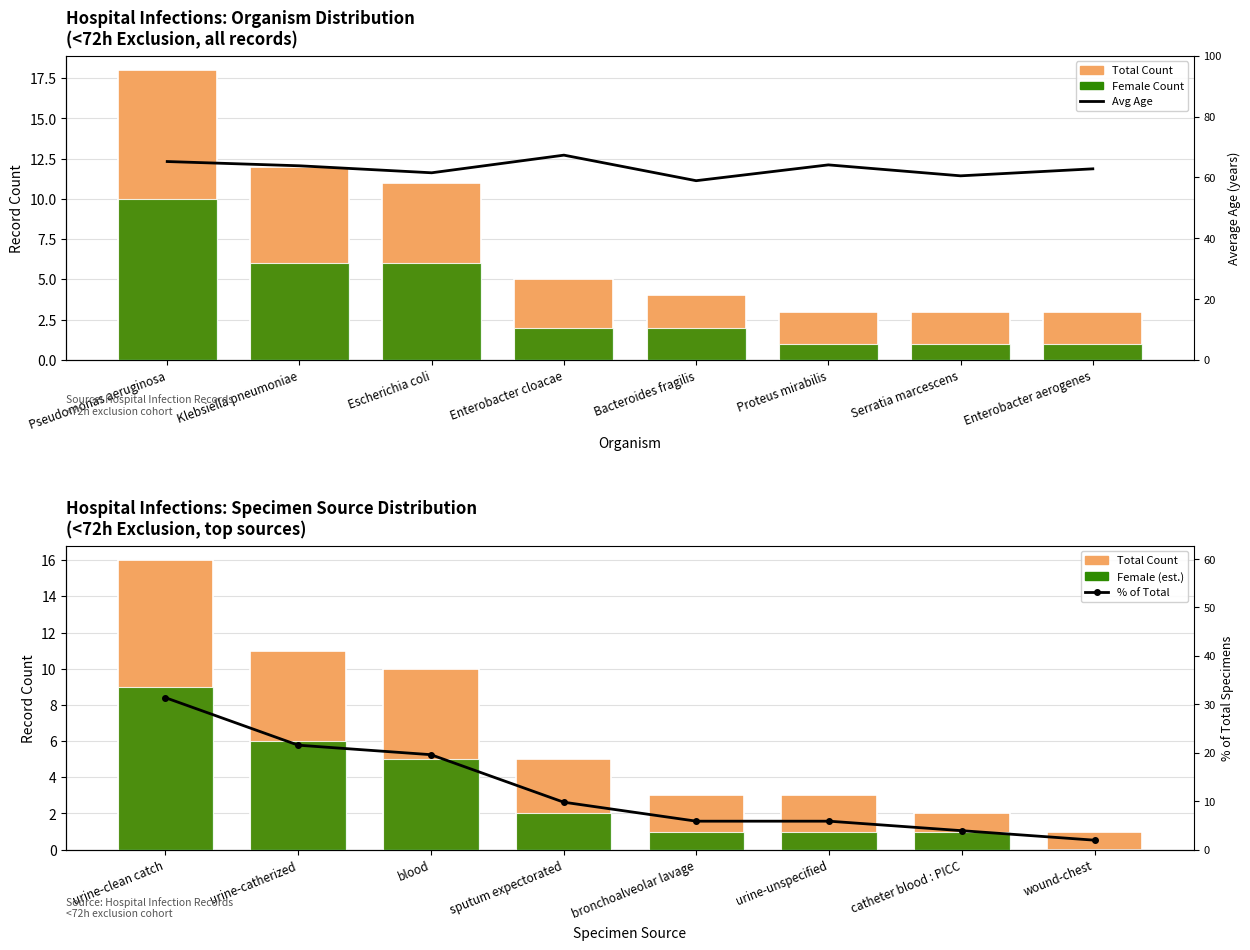

The value of Specimen Count at sputum expectorated is 5.0. True or false?

True